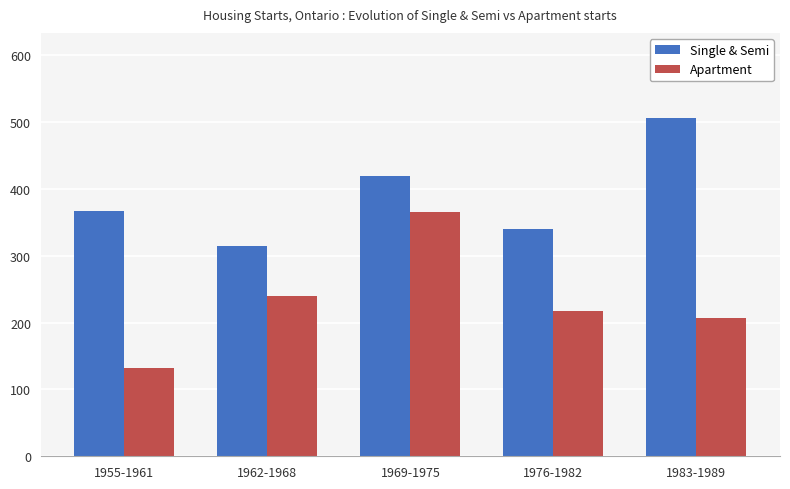

Reading left to right, list all the values displayed in this chart.

Single & Semi: 36739	31431	41929	34059	50651
Apartment: 13163	23895	36577	21749	20721